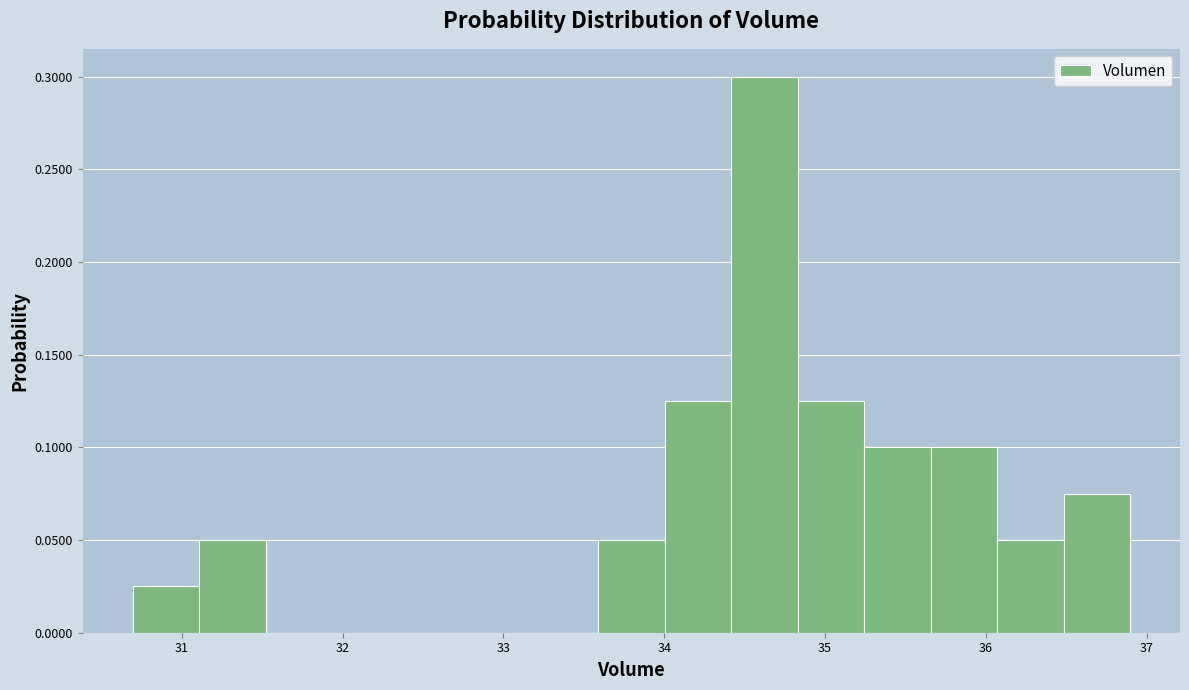

Over which range of the x-axis is the bar tallest?

34.4 to 34.8